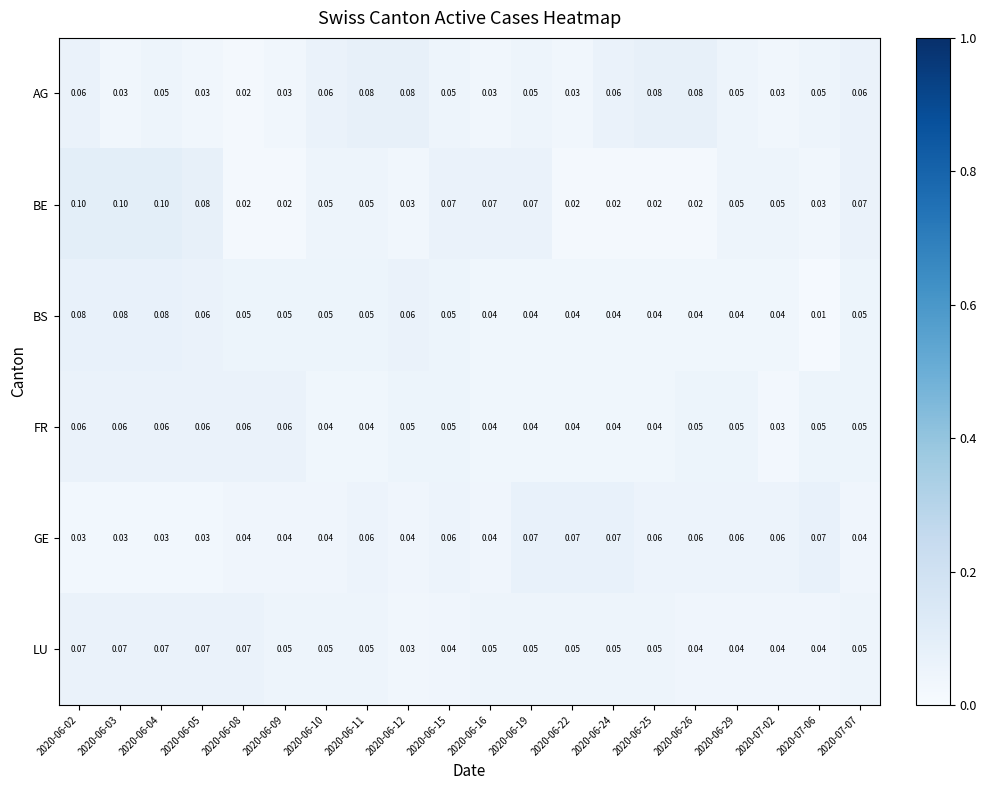

At which category is the sum across all series the highest?

2020-06-02